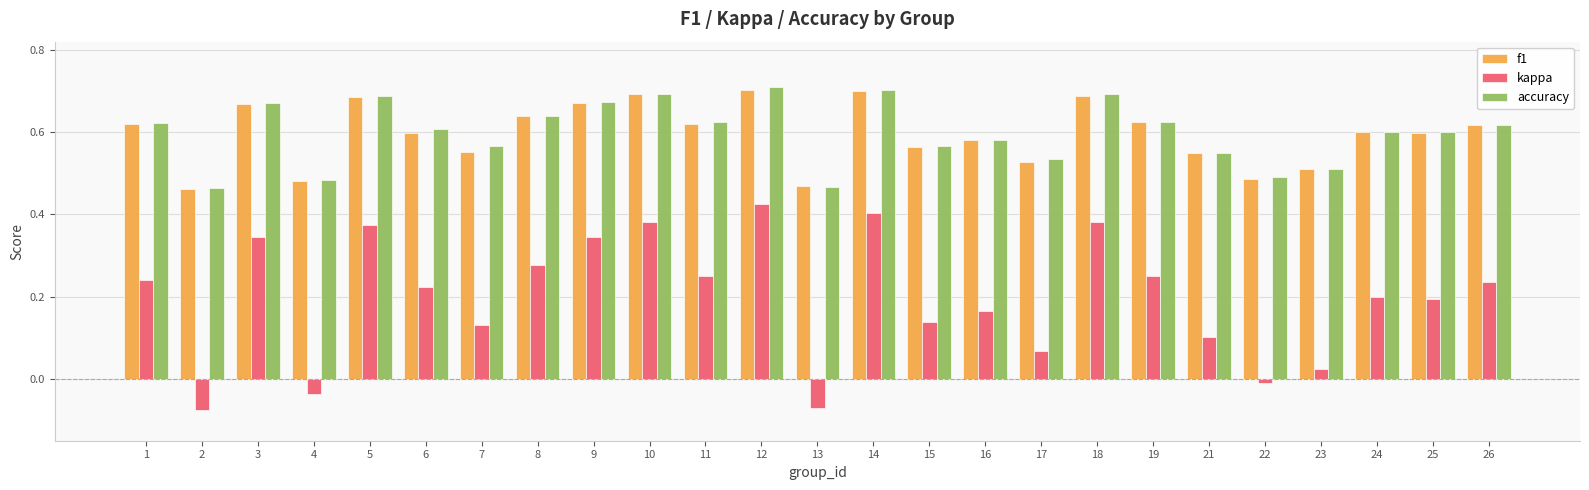

How many bars are there in total?

75